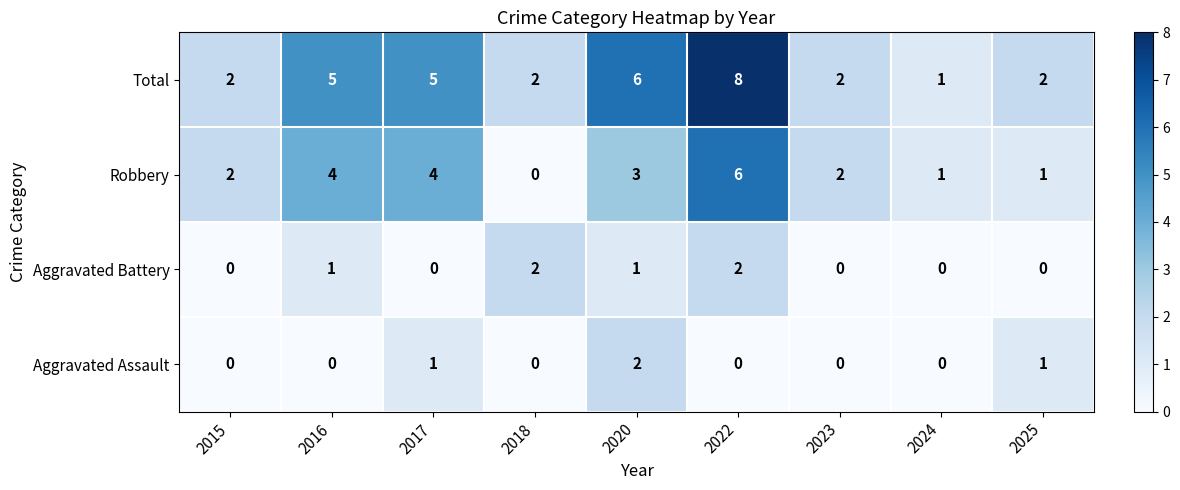

Is the value of Total at 2017 greater than the value of Robbery at 2022?

No